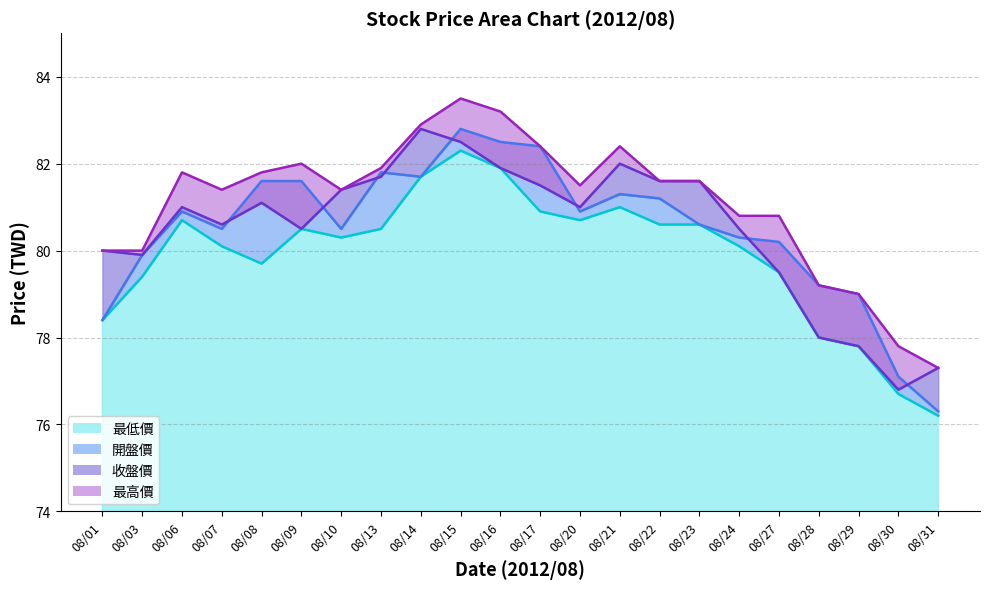

How many series are shown in this chart?

4